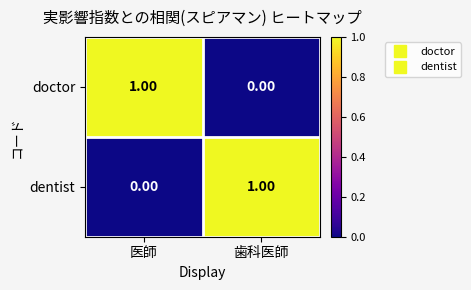

At which label does dentist reach its peak?

歯科医師